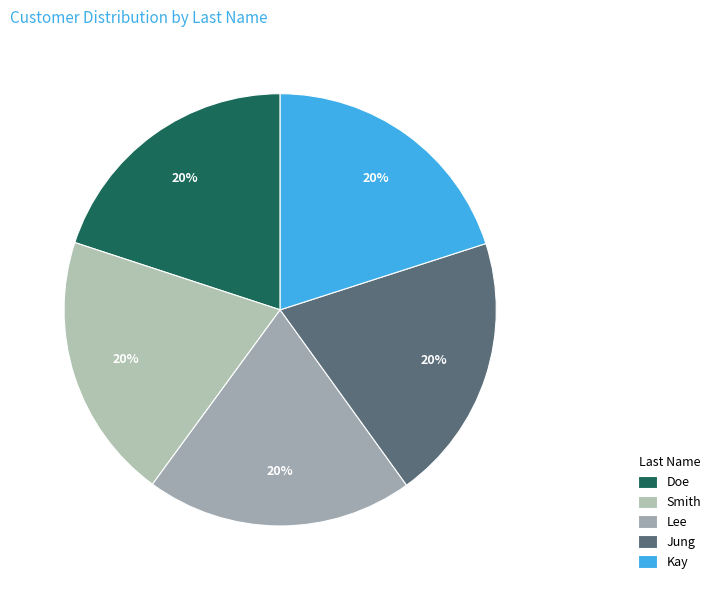

How many segments does this pie chart have?

5